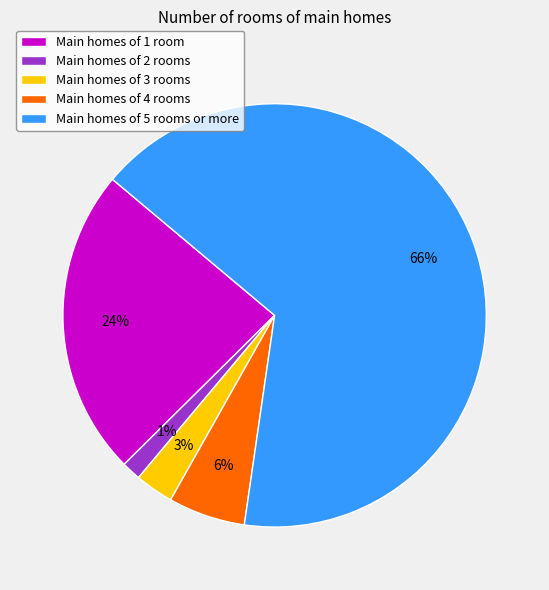

Is it true that Main homes of 3 rooms is 3% of the pie?

True